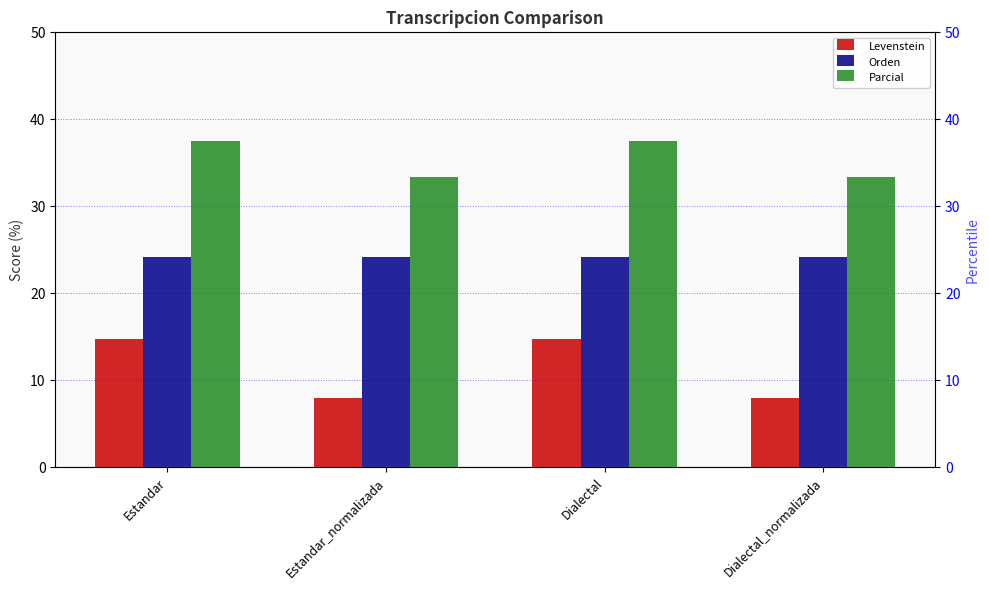

Reading left to right, what are all the values shown in this chart?

Levenstein: Estandar=14.8	Estandar_normalizada=8.0	Dialectal=14.8	Dialectal_normalizada=8.0
Orden: Estandar=24.2	Estandar_normalizada=24.2	Dialectal=24.2	Dialectal_normalizada=24.2
Parcial: Estandar=37.5	Estandar_normalizada=33.3	Dialectal=37.5	Dialectal_normalizada=33.3